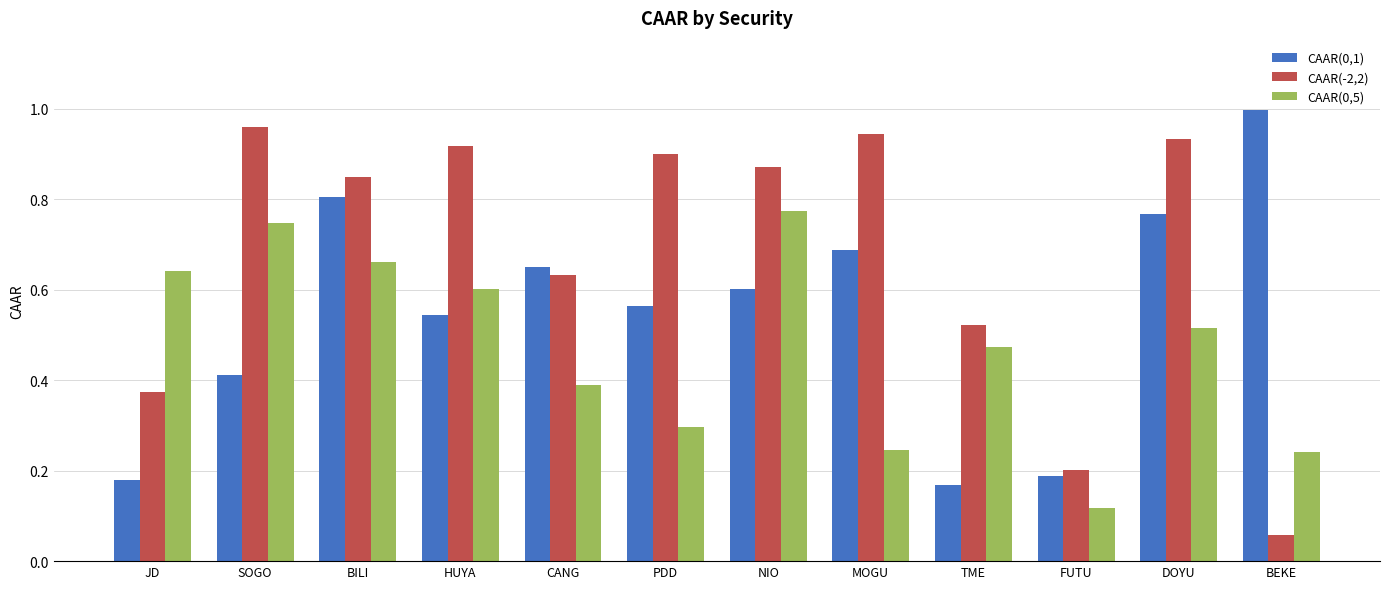

Between JD and DOYU, which series saw the biggest shift?

CAAR(0,1)